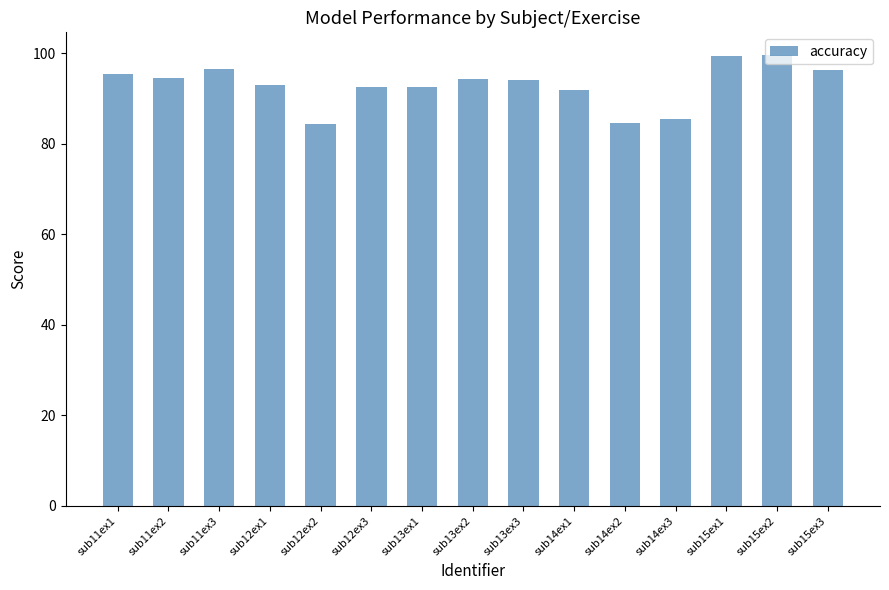

What is the smallest value displayed?

84.4